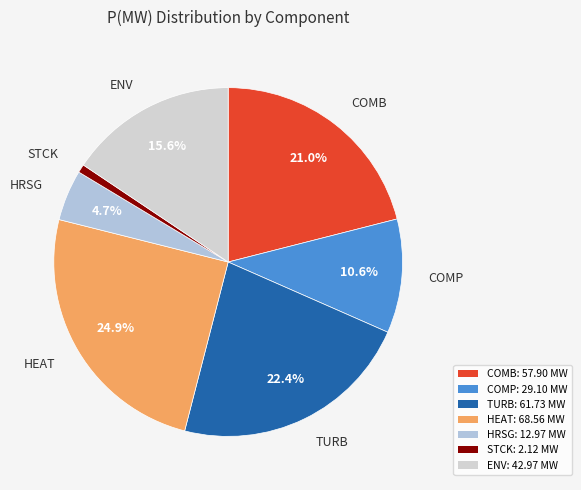

Is there a majority slice in this chart?

No